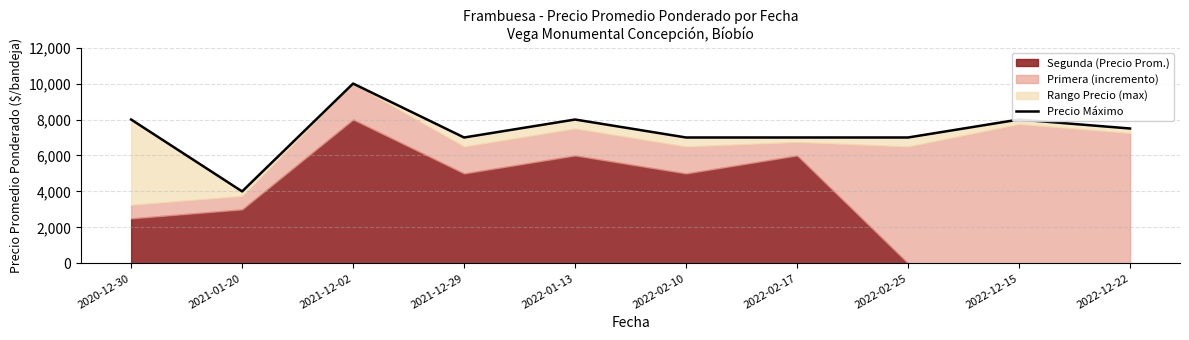

What is the greatest value displayed?

10000